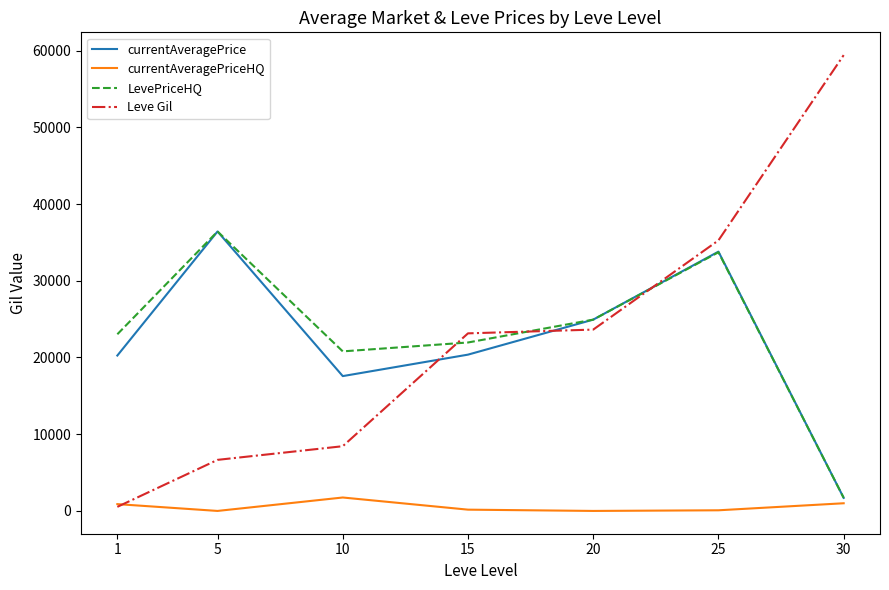

True or false: currentAveragePriceHQ and currentAveragePrice cross at least once.

False